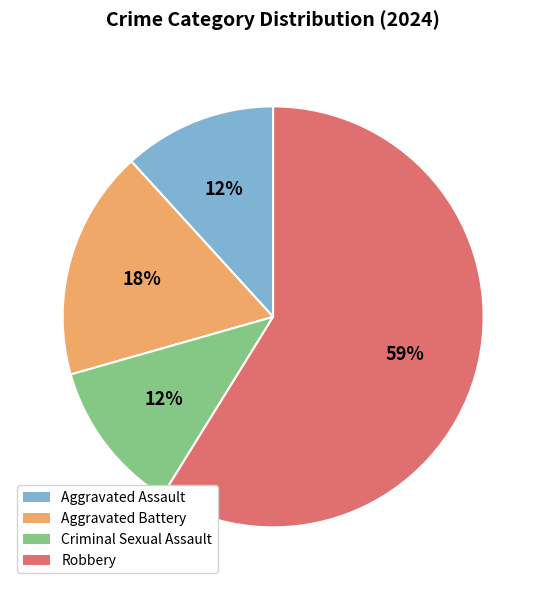

To the nearest percent, what percentage of the pie is Aggravated Assault?

12%